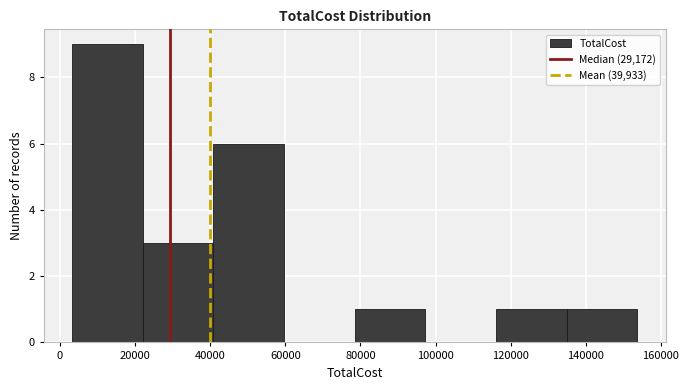

How tall is the bar that spans 40000 to 60000 on the x-axis? Neither the bar edges nor the heights are printed on the chart, so give them approximately, as read against the axes.

6